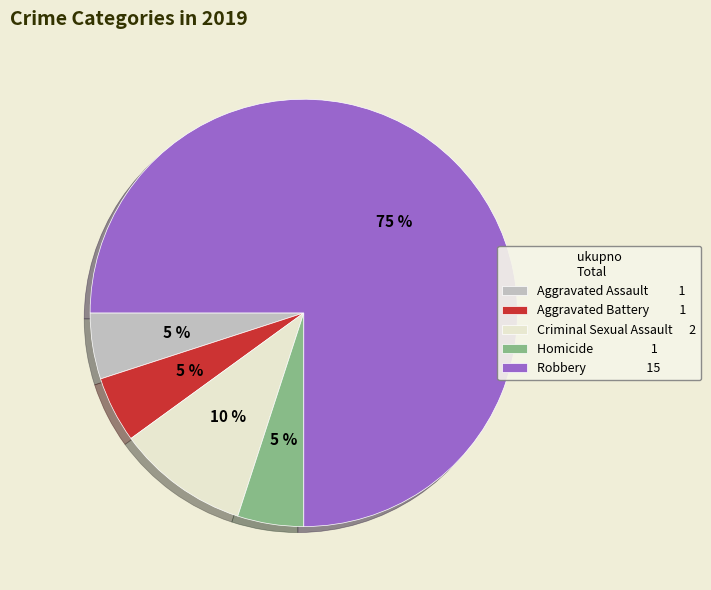

Which category accounts for the majority?

Robbery